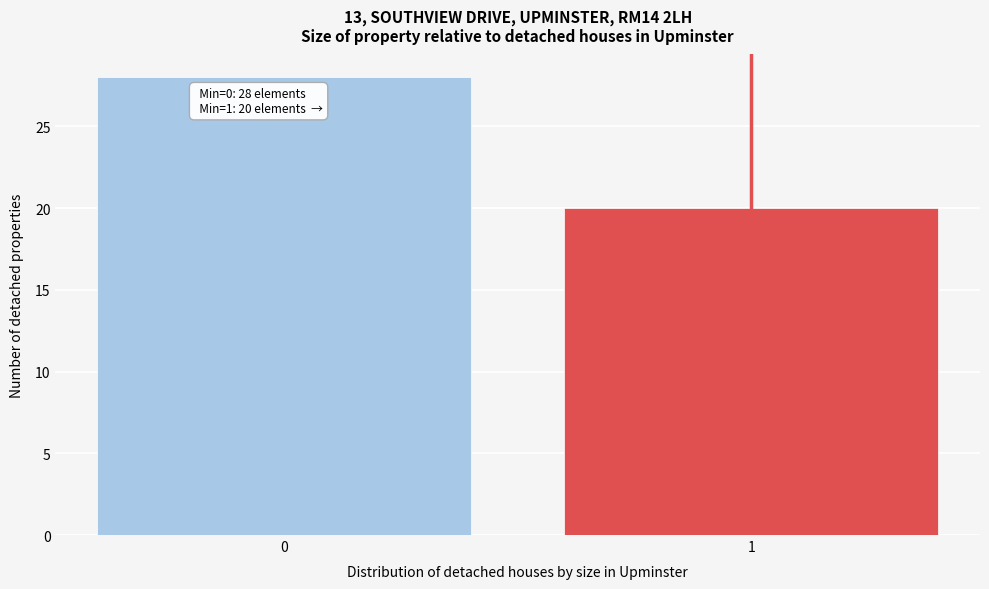

Reading left to right, what are all the values shown in this chart?

28	20